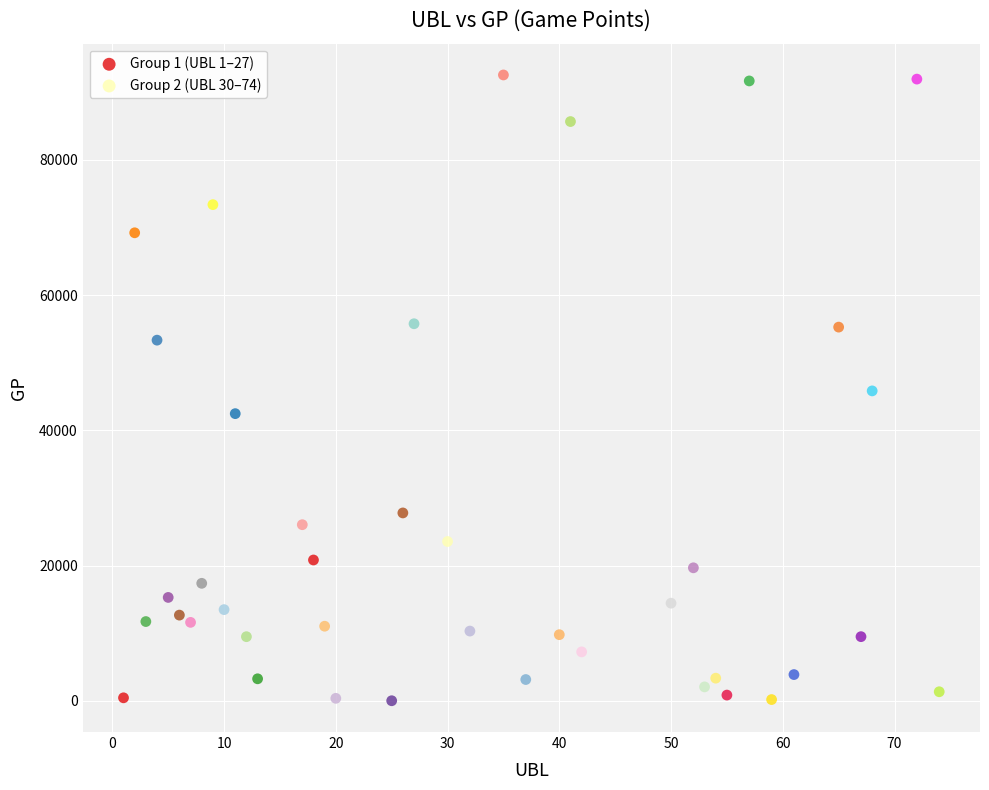

Which series has the largest Y range (max minus min)?

Group 2 (UBL 30–74)